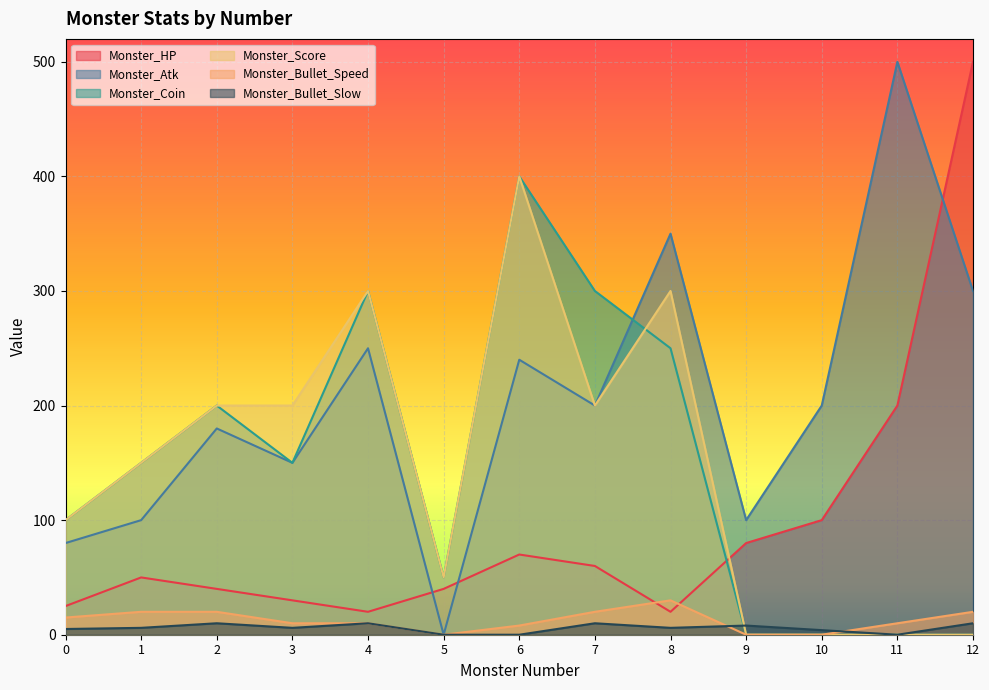

Between 0 and 7, which is larger?

7